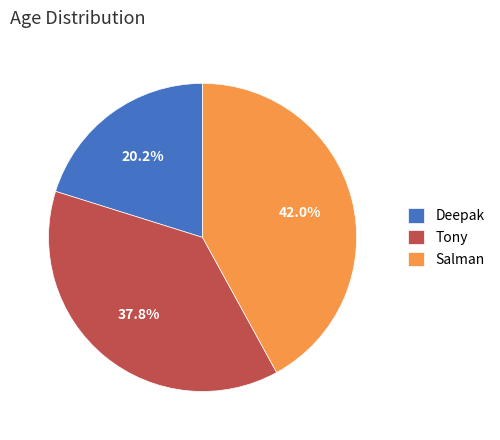

Which category has the smallest portion of the pie?

Deepak